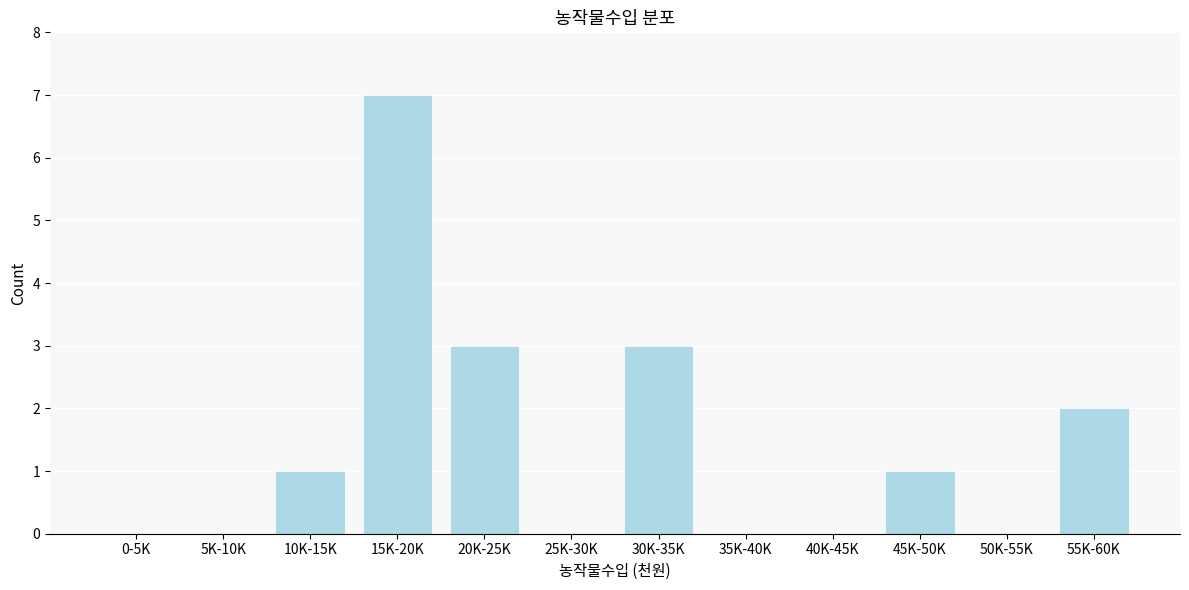

Reading left to right, extract all data points from this chart.

0-5K=0	5K-10K=0	10K-15K=1	15K-20K=7	20K-25K=3	25K-30K=0	30K-35K=3	35K-40K=0	40K-45K=0	45K-50K=1	50K-55K=0	55K-60K=2